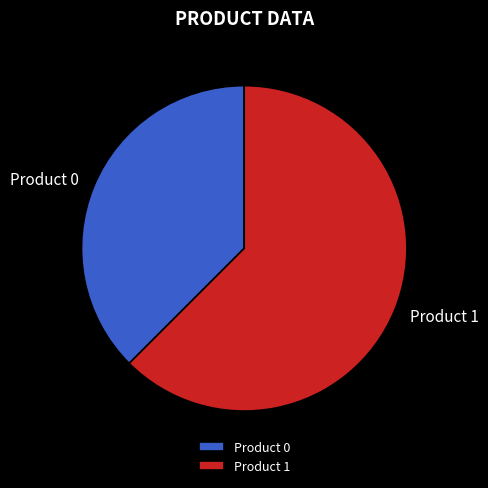

Count the number of slices in the pie.

2